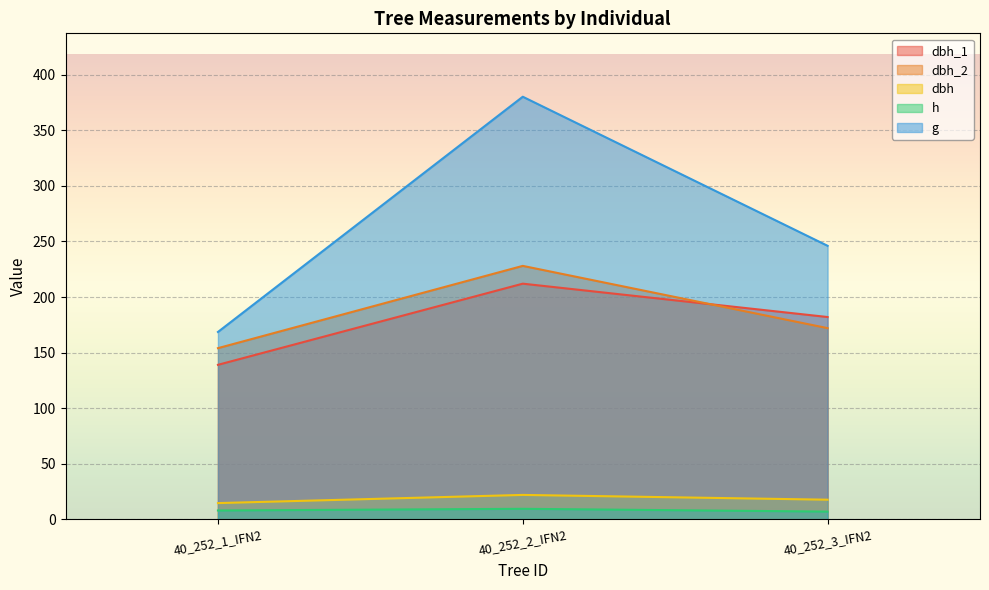

Reading left to right, what are all the values shown in this chart?

dbh_1: 40_252_1_IFN2=139.0	40_252_2_IFN2=212.0	40_252_3_IFN2=182.0
dbh_2: 40_252_1_IFN2=154.0	40_252_2_IFN2=228.0	40_252_3_IFN2=172.0
dbh: 40_252_1_IFN2=14.7	40_252_2_IFN2=22.0	40_252_3_IFN2=17.7
h: 40_252_1_IFN2=8.0	40_252_2_IFN2=9.5	40_252_3_IFN2=7.0
g: 40_252_1_IFN2=168.6	40_252_2_IFN2=380.1	40_252_3_IFN2=246.1